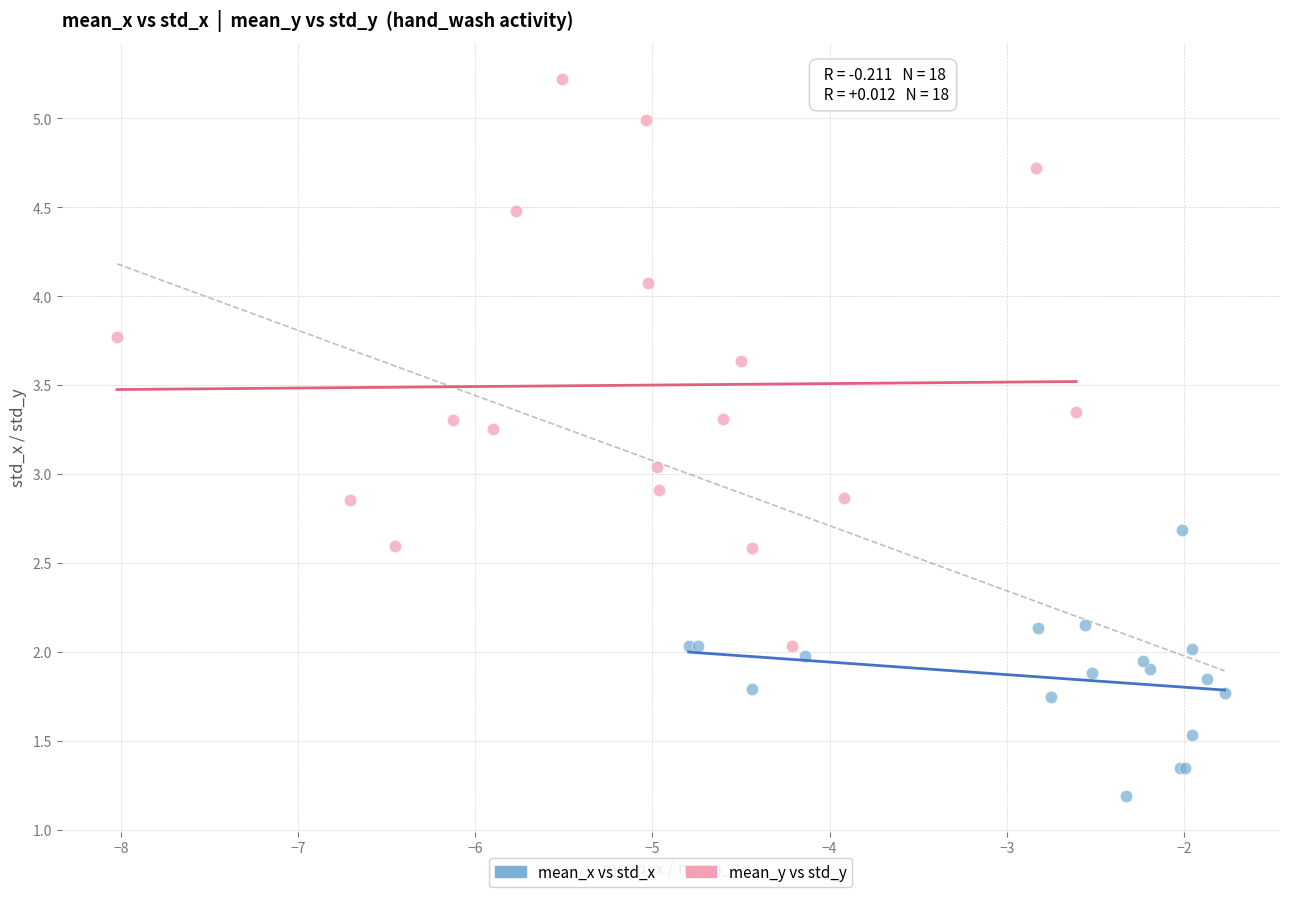

Which series has the widest spread of Y values?

mean_y vs std_y